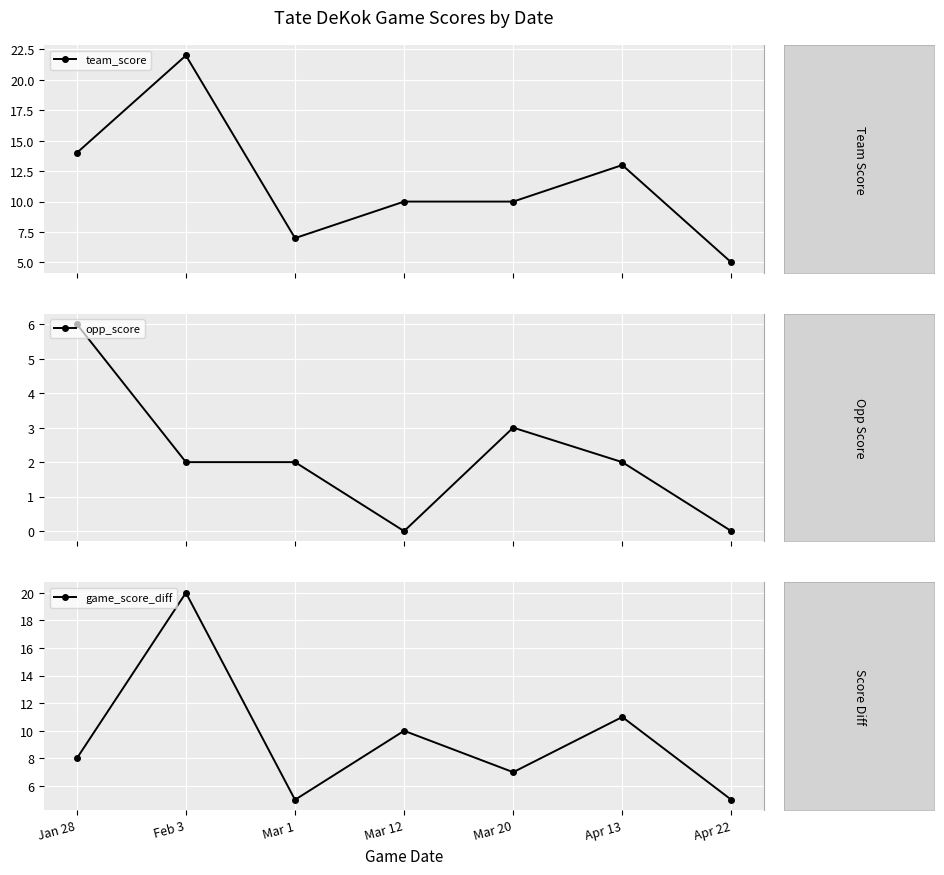

True or false: game_score_diff and opp_score intersect in this chart.

False